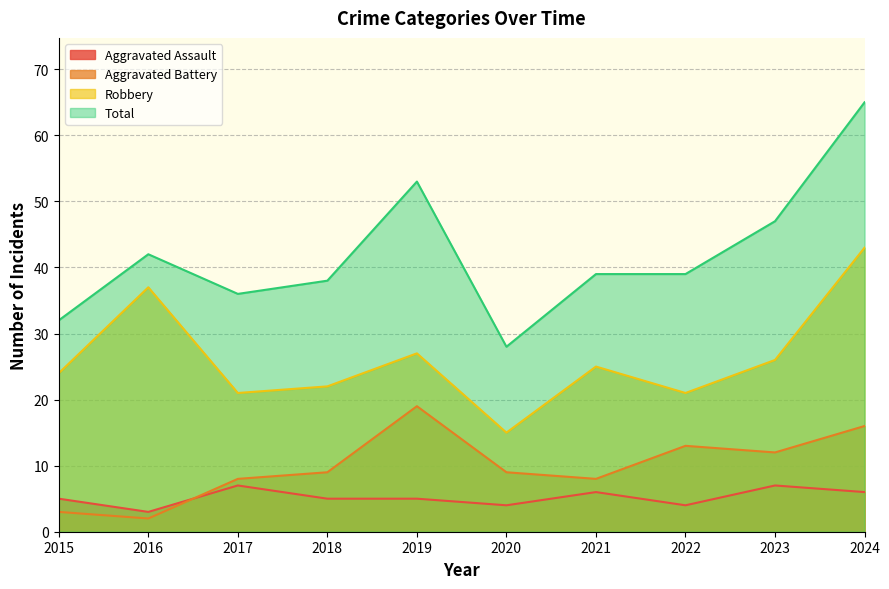

Where does the Aggravated Assault series first go above 5?

2017